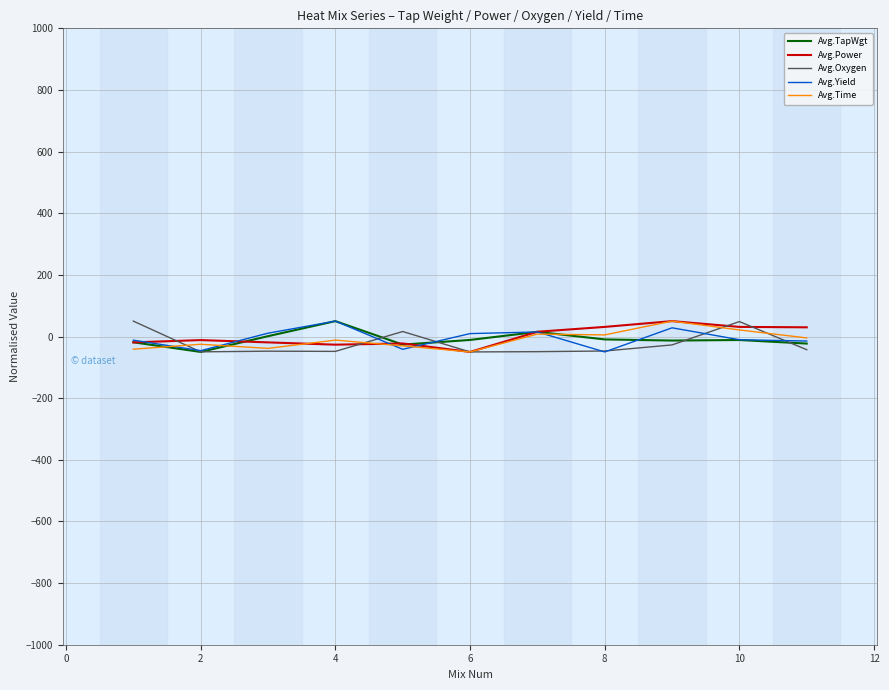

What is the smallest value displayed?

-50.0